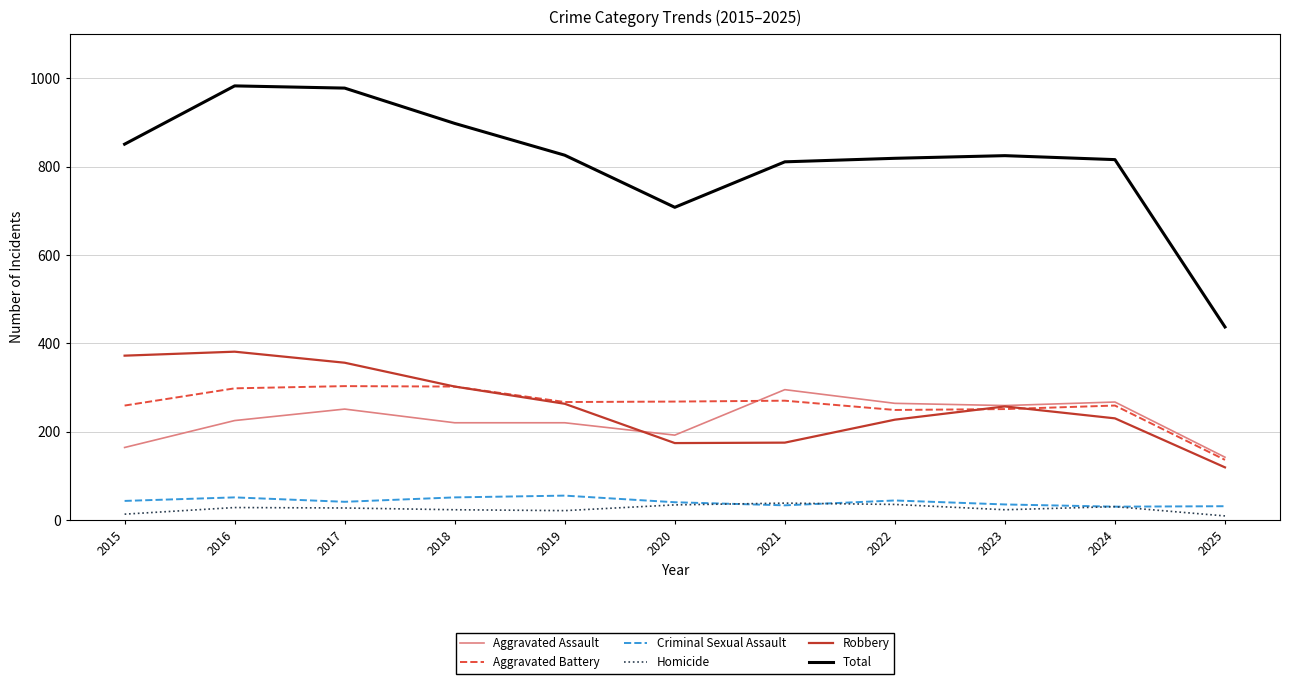

In Homicide, how many points are lower than both neighbors (excluding endpoints)?

2